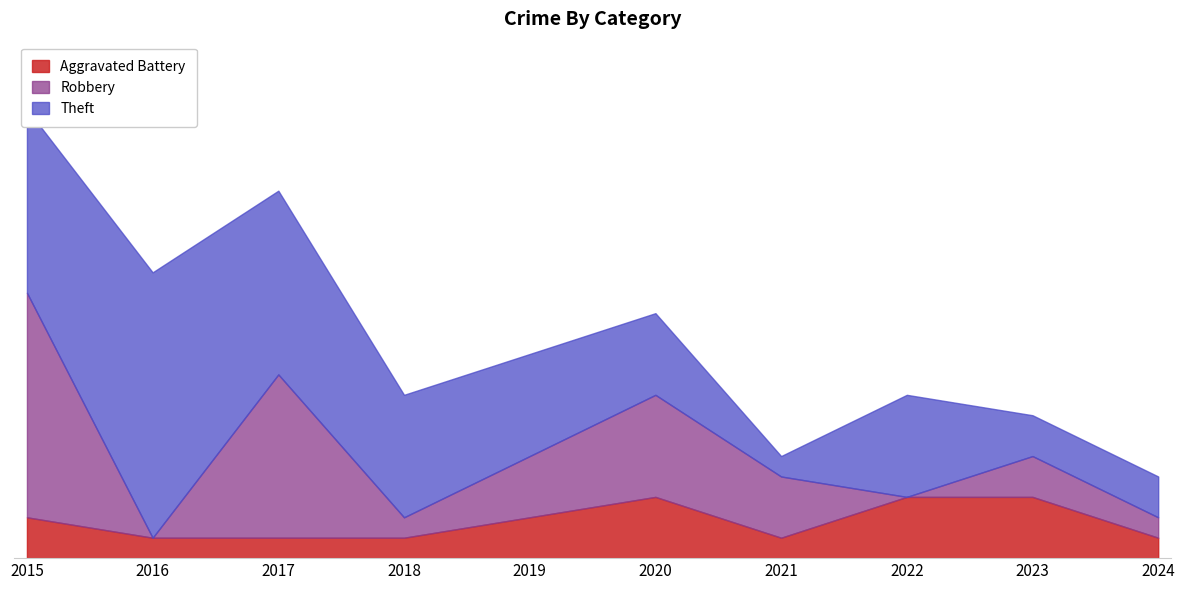

At which category is the sum across all series the highest?

2015